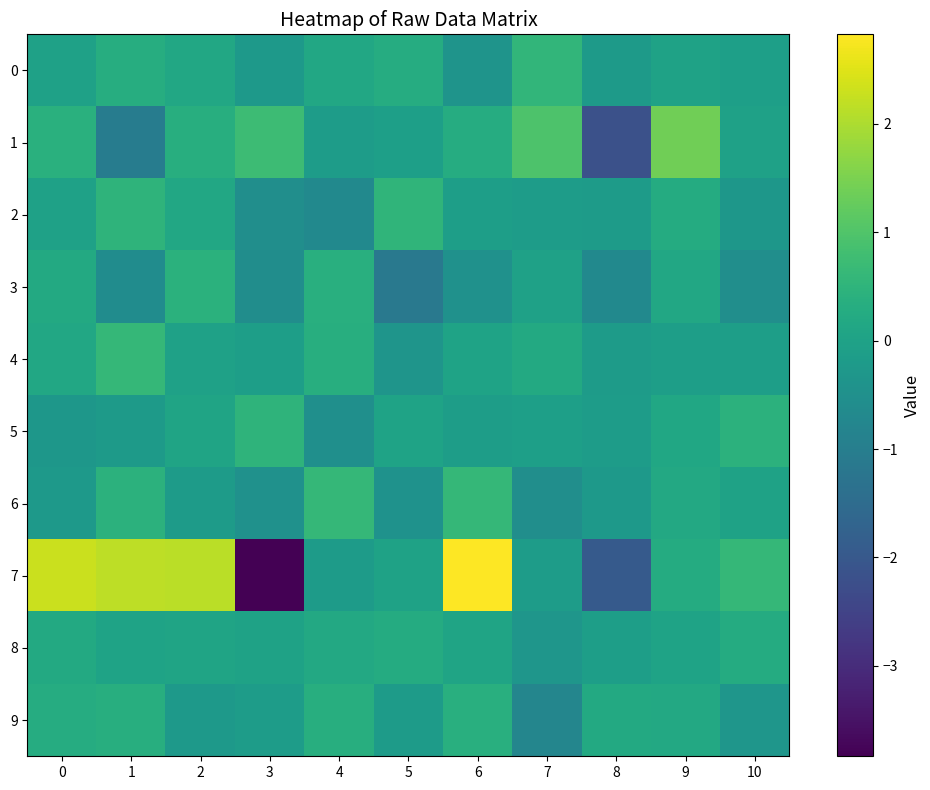

At which category is the sum across all series the highest?

6